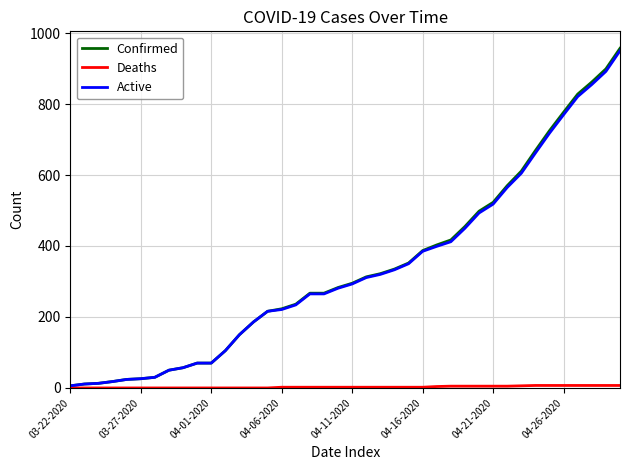

What is the maximum value shown in the chart?

957